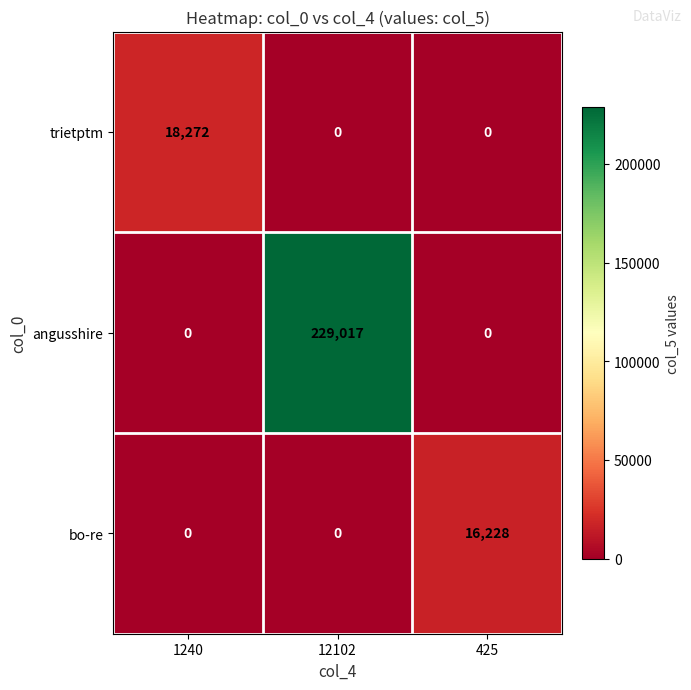

How many series are shown in this chart?

3